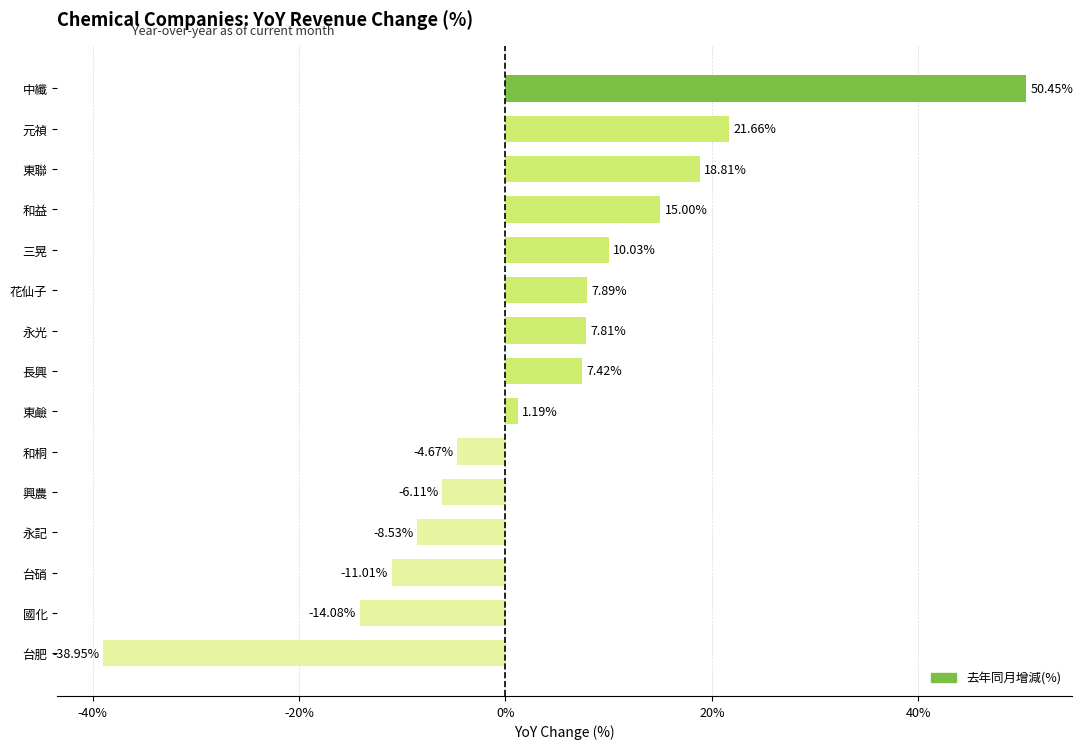

Which label corresponds to the smallest value in the chart?

台肥